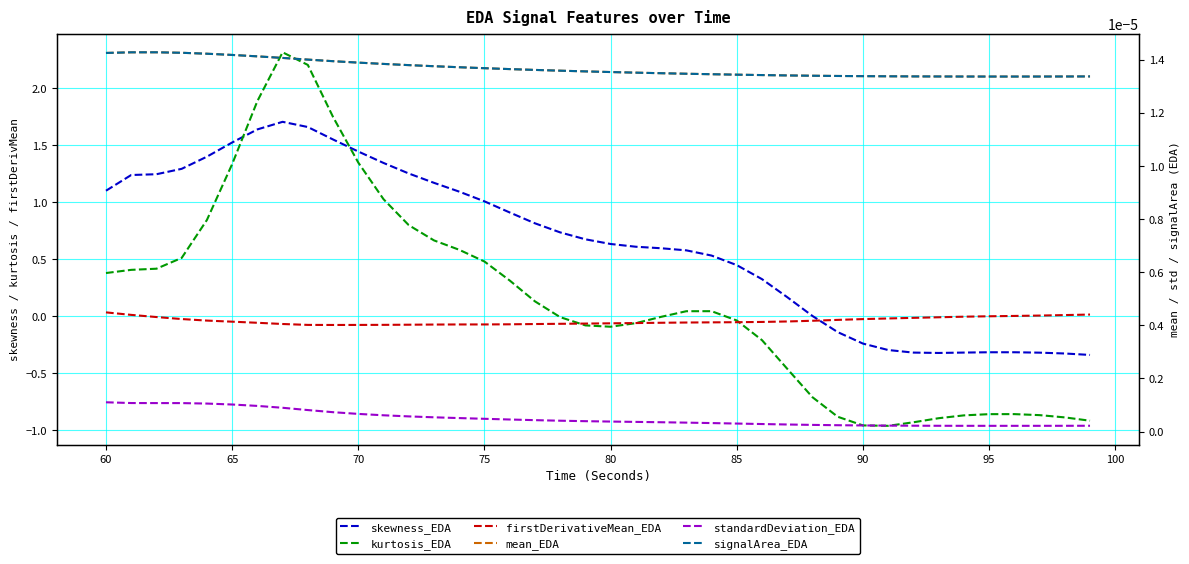

What is the maximum value shown in the chart?

2.3